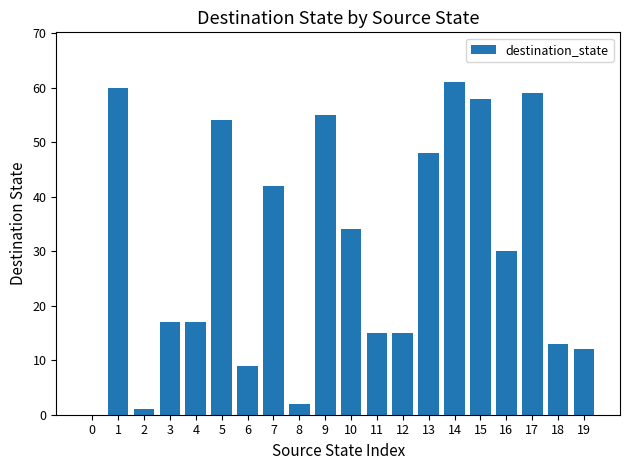

What is the ratio of the value at 5 to the value at 18?

4.2